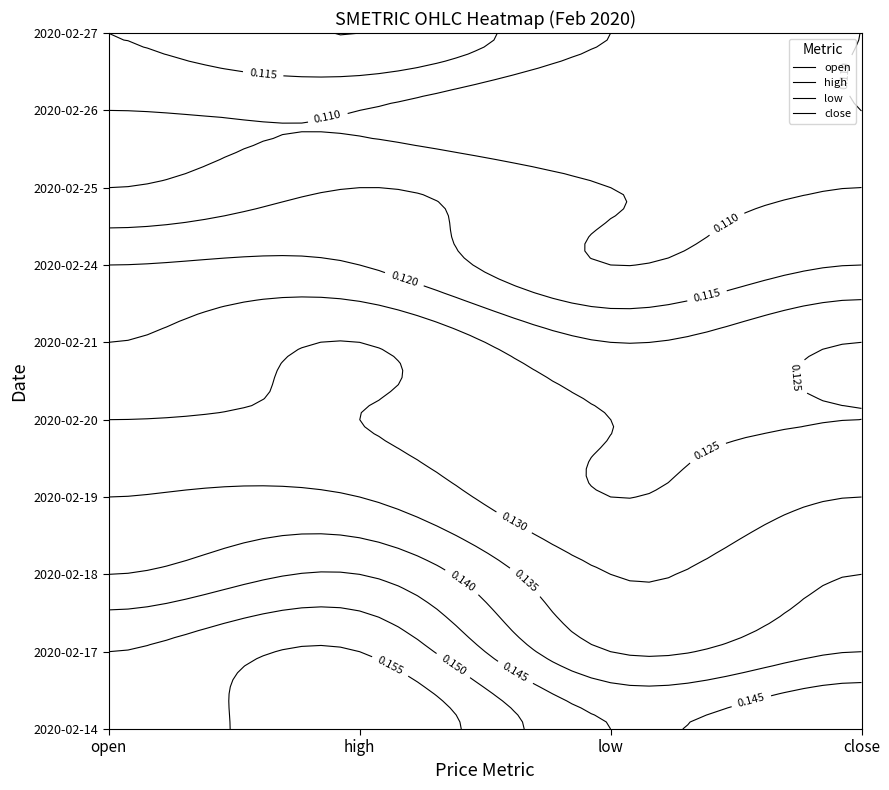

Reading right to left, list all the values displayed in this chart.

2020-02-14: 3=0.1	2=0.1	1=0.2	0=0.1
2020-02-17: 3=0.1	2=0.1	1=0.2	0=0.1
2020-02-18: 3=0.1	2=0.1	1=0.1	0=0.1
2020-02-19: 3=0.1	2=0.1	1=0.1	0=0.1
2020-02-20: 3=0.1	2=0.1	1=0.1	0=0.1
2020-02-21: 3=0.1	2=0.1	1=0.1	0=0.1
2020-02-24: 3=0.1	2=0.1	1=0.1	0=0.1
2020-02-25: 3=0.1	2=0.1	1=0.1	0=0.1
2020-02-26: 3=0.1	2=0.1	1=0.1	0=0.1
2020-02-27: 3=0.1	2=0.1	1=0.1	0=0.1